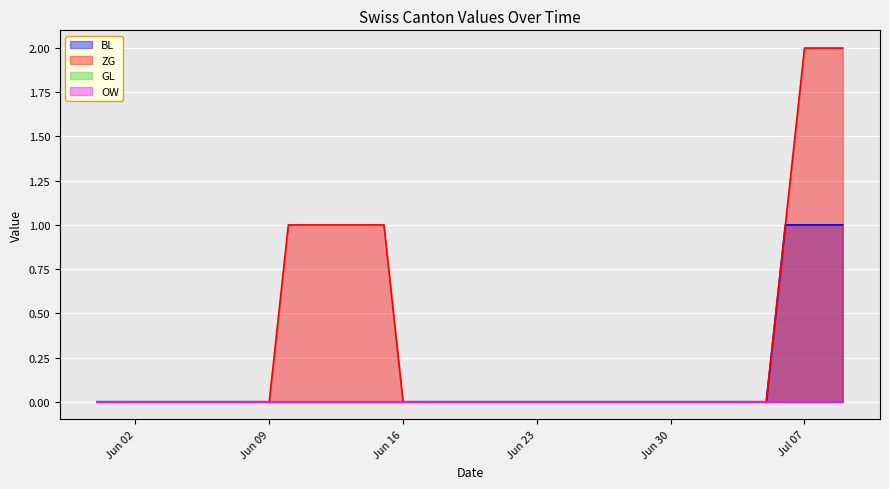

Which label corresponds to the largest value in the chart?

Jul 07